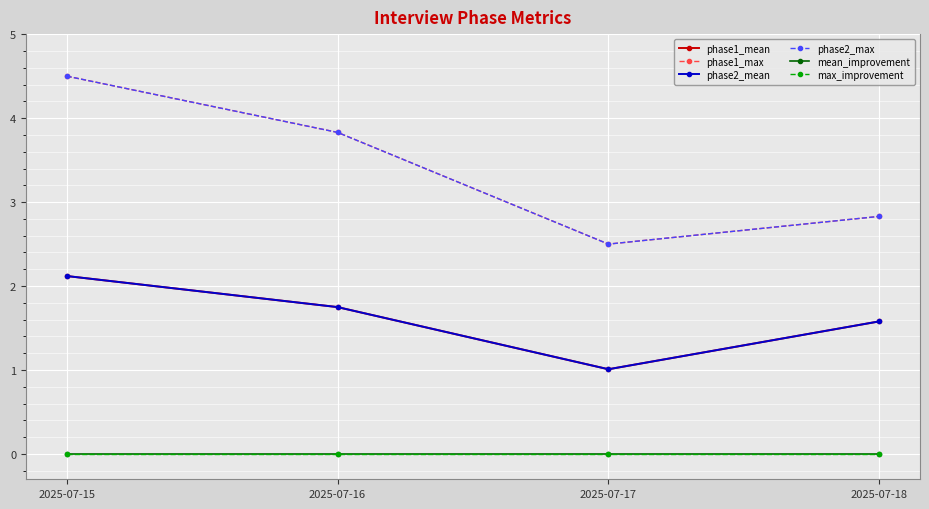

Reading left to right, list all the values displayed in this chart.

phase1_mean: 2.1	1.8	1.0	1.6
phase1_max: 4.5	3.8	2.5	2.8
phase2_mean: 2.1	1.8	1.0	1.6
phase2_max: 4.5	3.8	2.5	2.8
mean_improvement: 0.0	0.0	0.0	0.0
max_improvement: 0.0	0.0	0.0	0.0